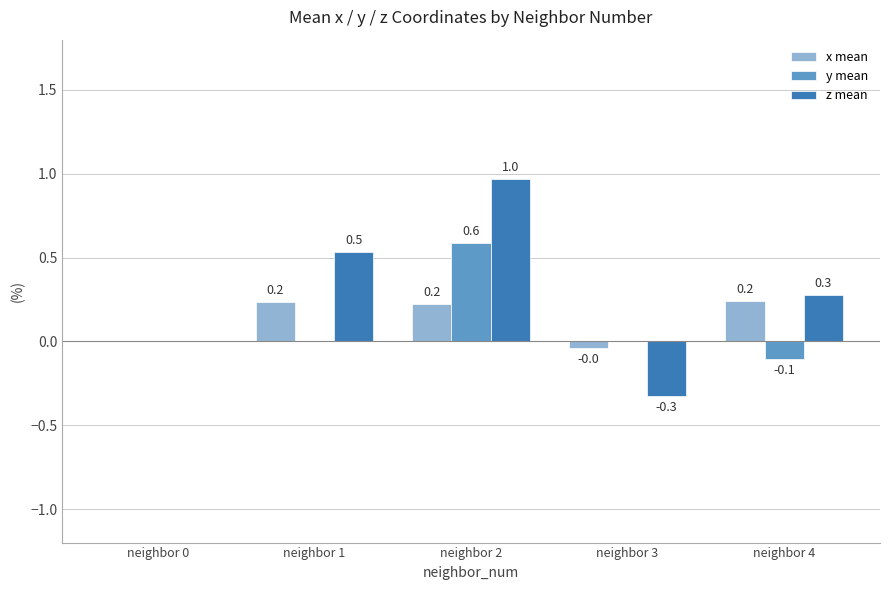

How many series are shown in this chart?

3